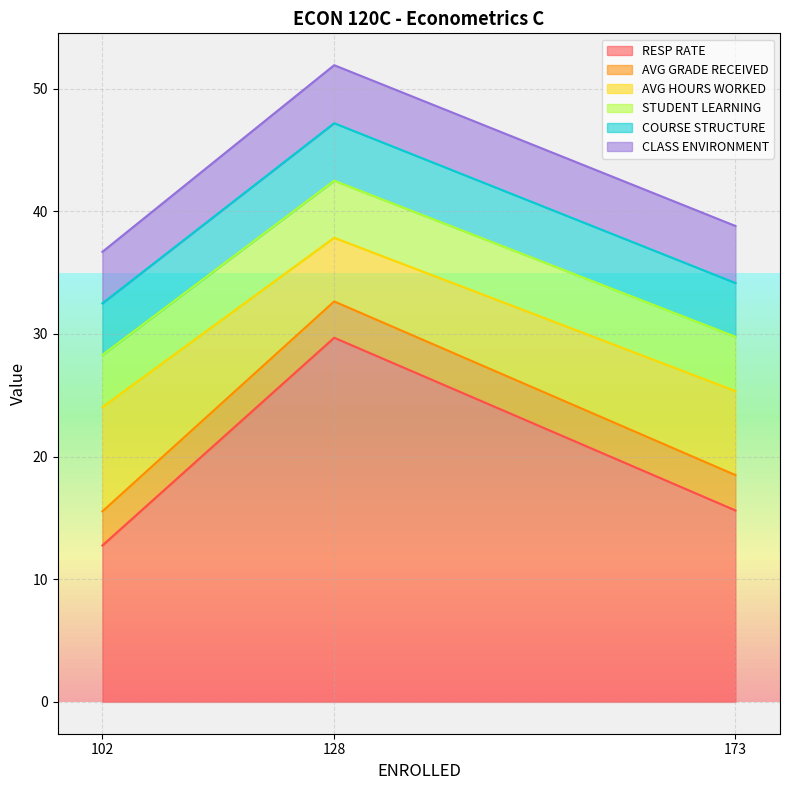

Which category has the lowest value across all series?

102